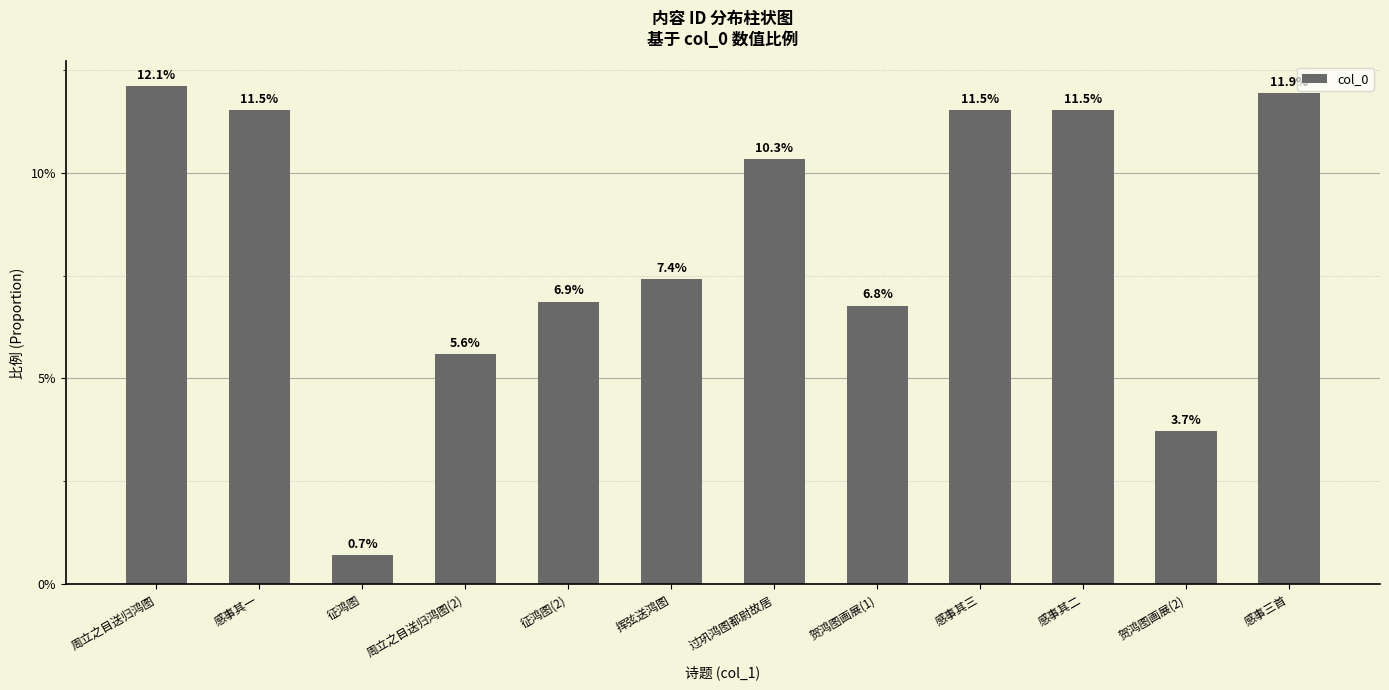

Does the chart contain any negative values?

No